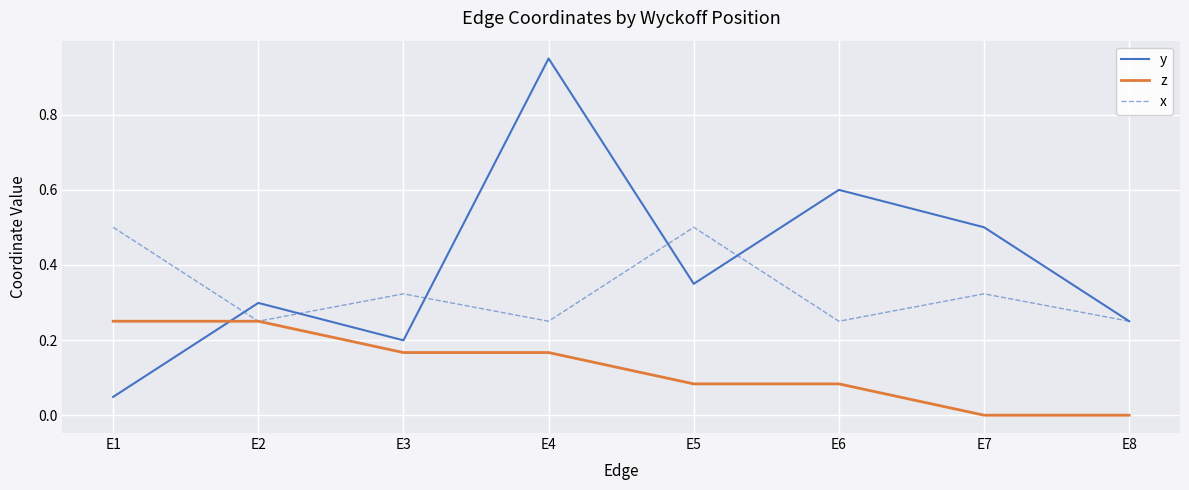

At which label does y reach its peak?

E4